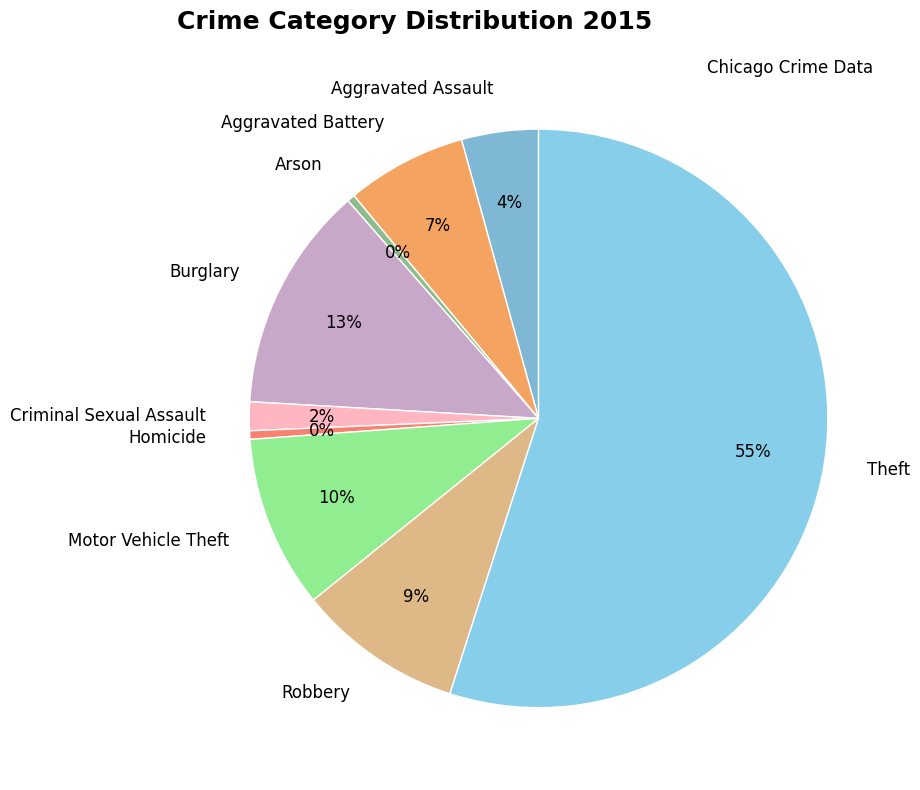

How many slices are in this pie chart?

9